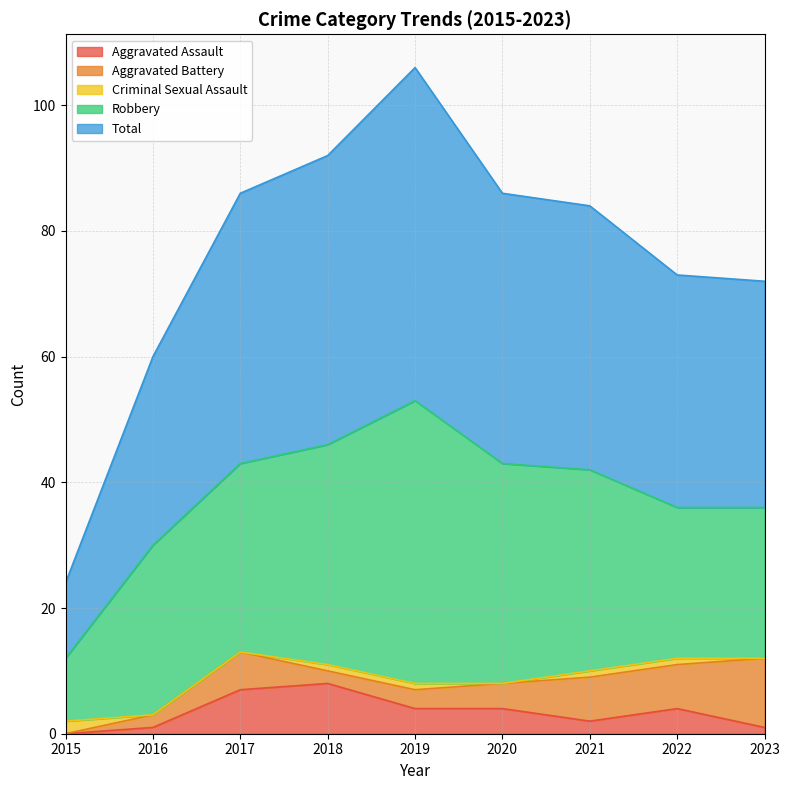

What are all the series names shown in the legend?

Aggravated Assault, Aggravated Battery, Criminal Sexual Assault, Robbery, Total